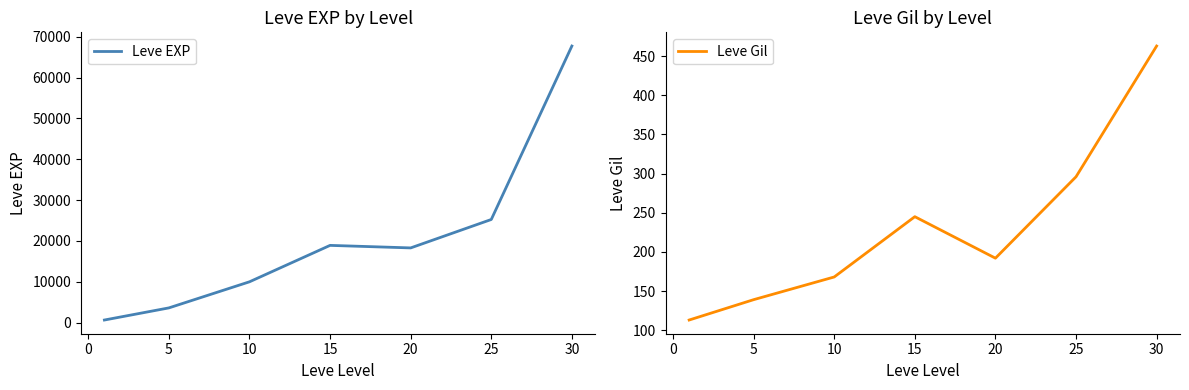

Read the Leve EXP value at 20, to the nearest 100.

18300